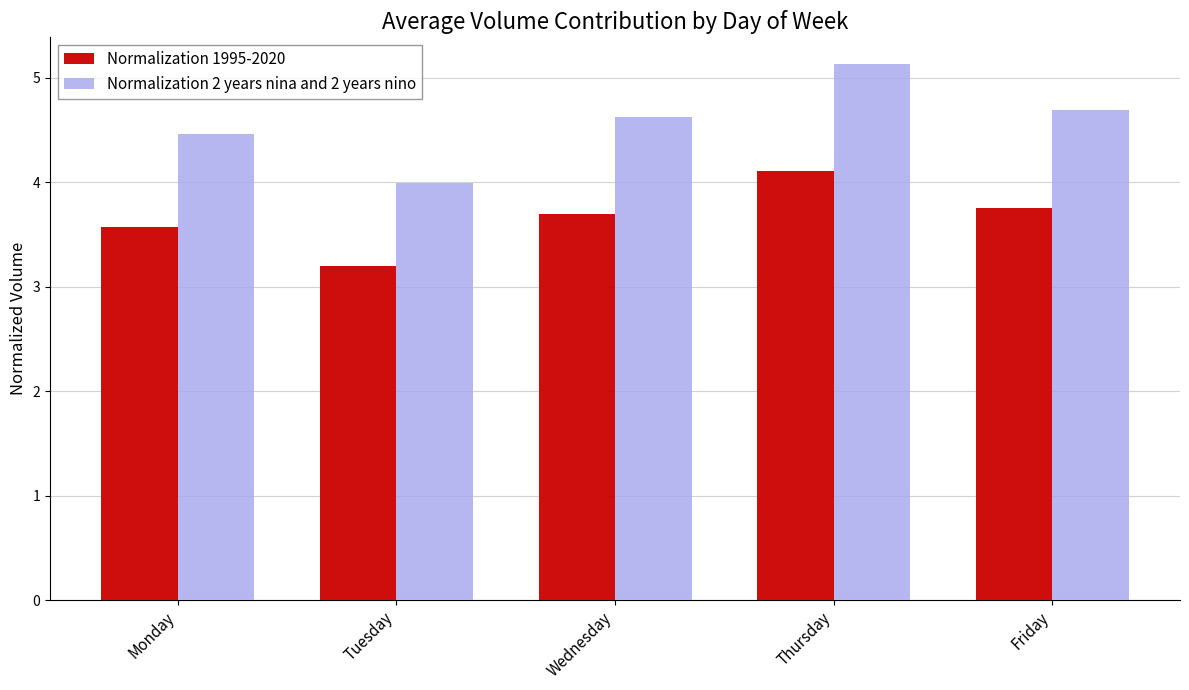

What is the maximum value shown in the chart?

5.1